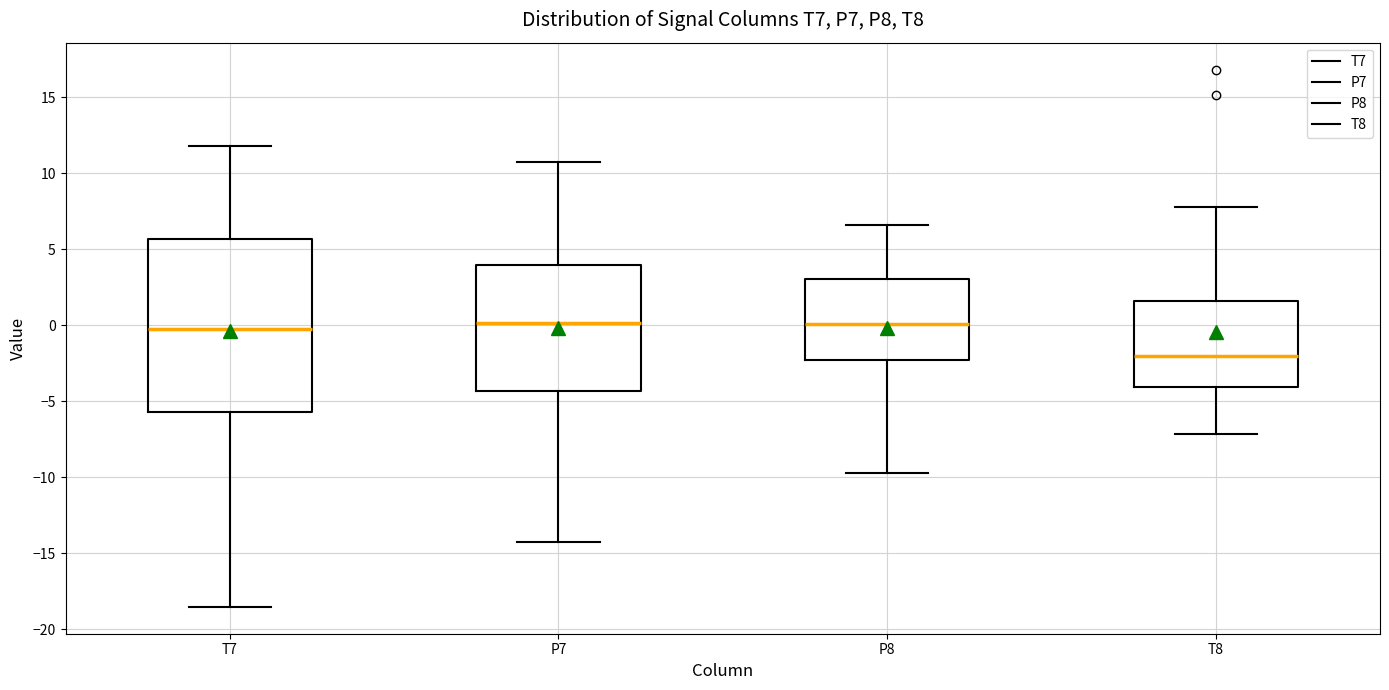

Reading left to right, read every box against the y-axis: the position of its median line, the range the box covers, and the ends of its whiskers. The values are not printed on the chart, so give them approximately, as read against the axis.

T7: median 0.0, box -5.5 to 5.5, whiskers -18.5 to 12.0
P7: median 0.0, box -4.5 to 4.0, whiskers -14.5 to 10.5
P8: median 0.0, box -2.5 to 3.0, whiskers -9.5 to 6.5
T8: median -2.0, box -4.0 to 1.5, whiskers -7.0 to 8.0